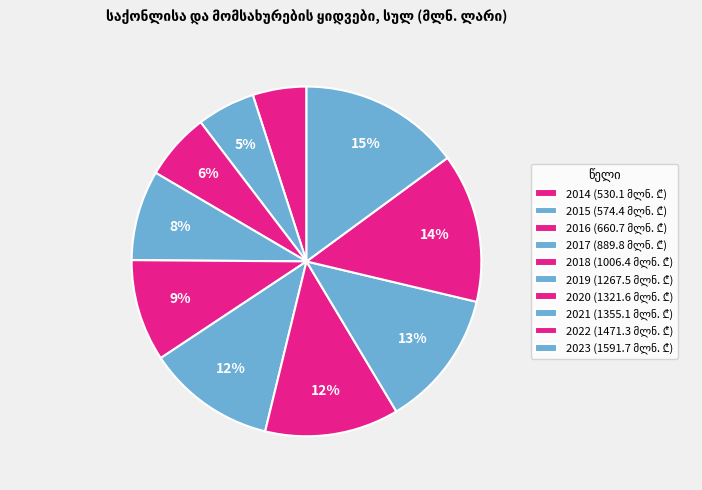

Does any single category account for the majority?

No